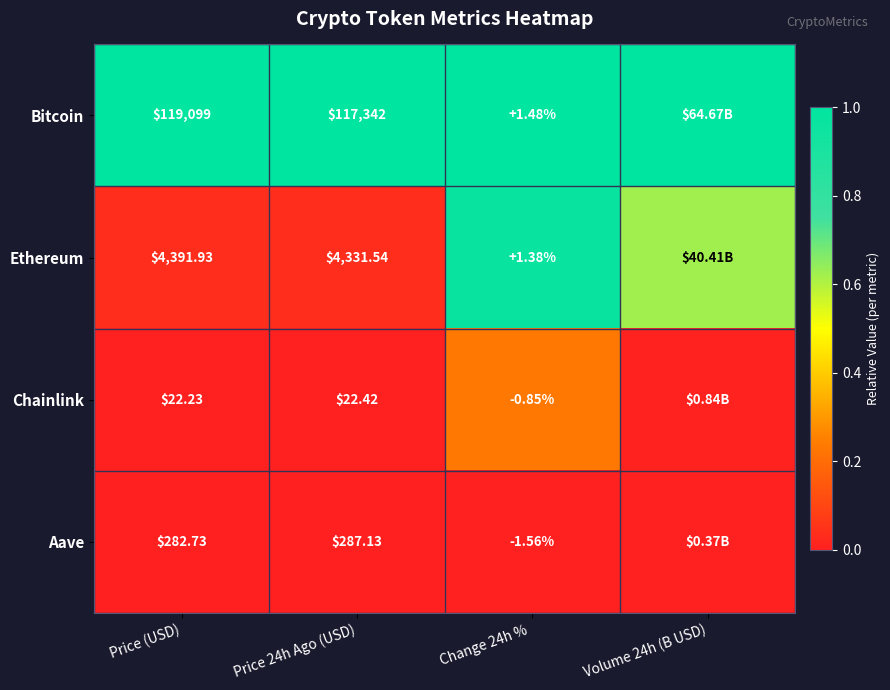

Between Price (USD) and Change 24h % , which series saw the biggest shift?

Bitcoin